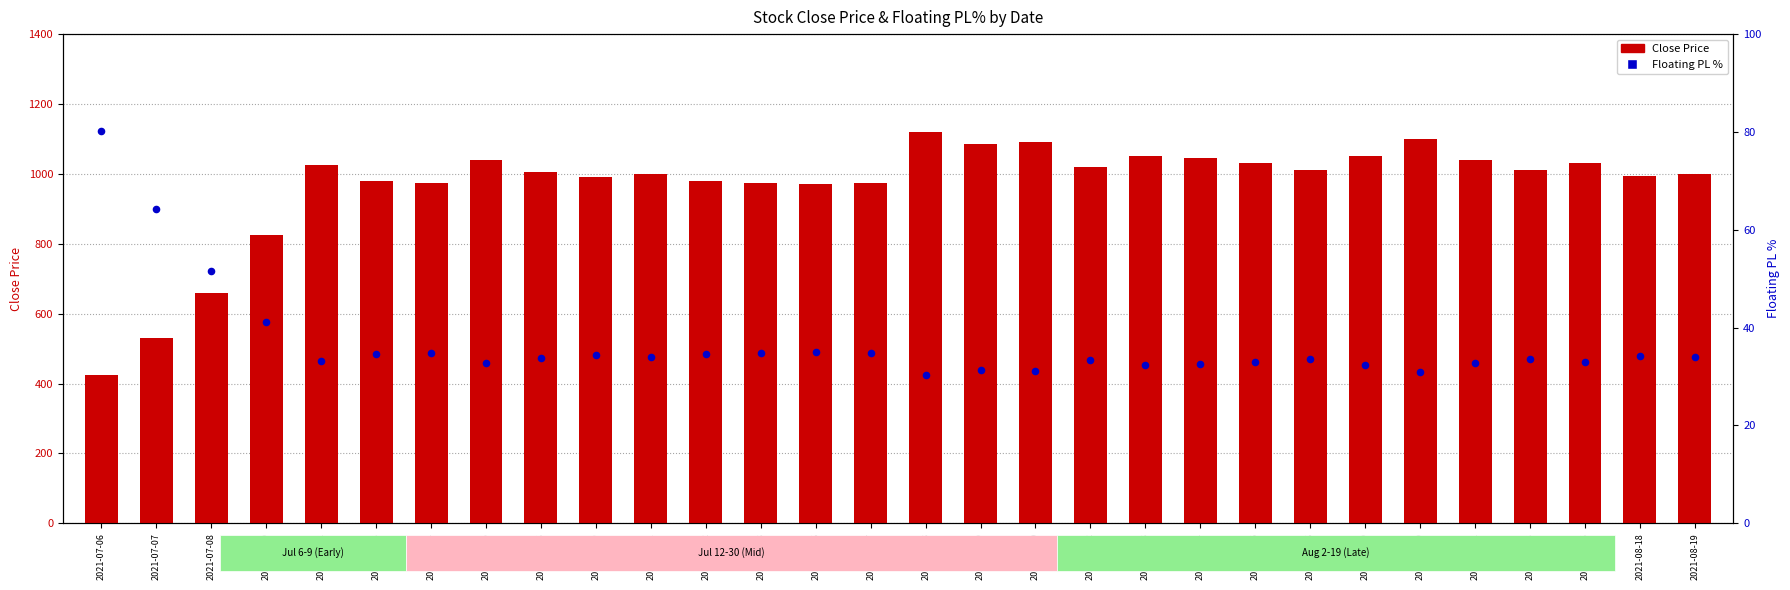

Is the value of Close Price at 2021-08-02 greater than the value of Floating PL % at 2021-07-23?

Yes